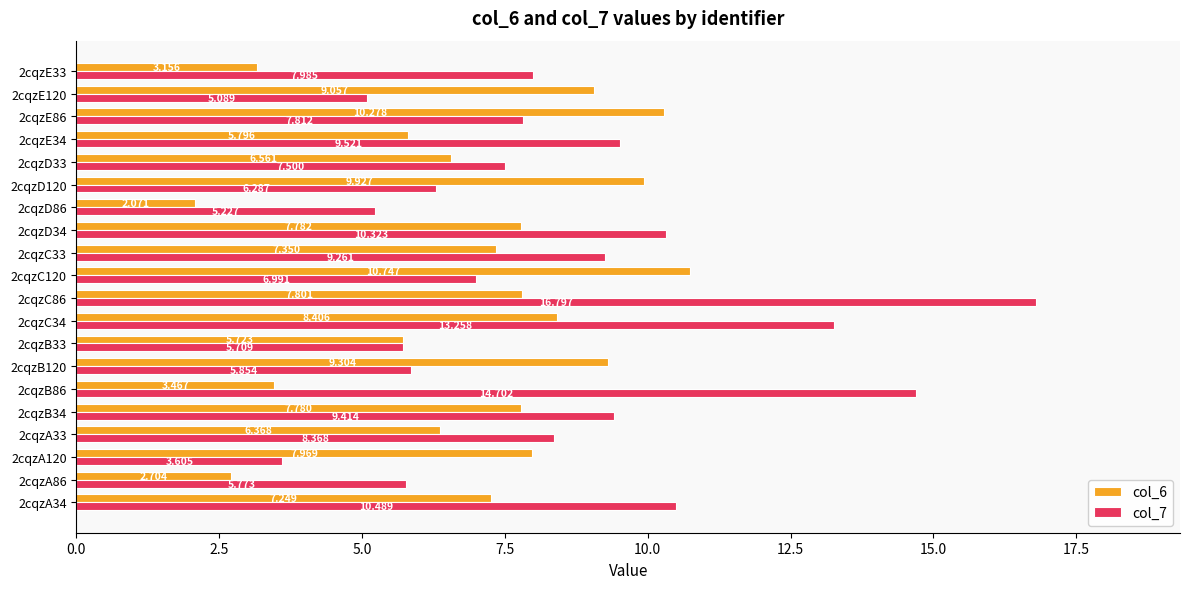

Is the value of col_6 at 2cqzC34 greater than the value of col_7 at 2cqzD86?

Yes